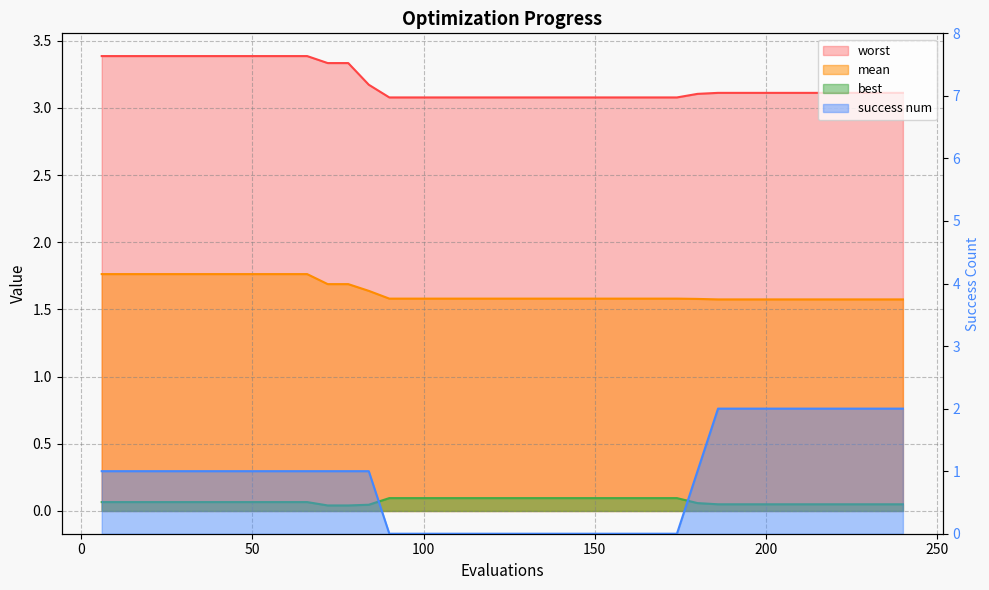

Which series has the largest total across all categories?

worst